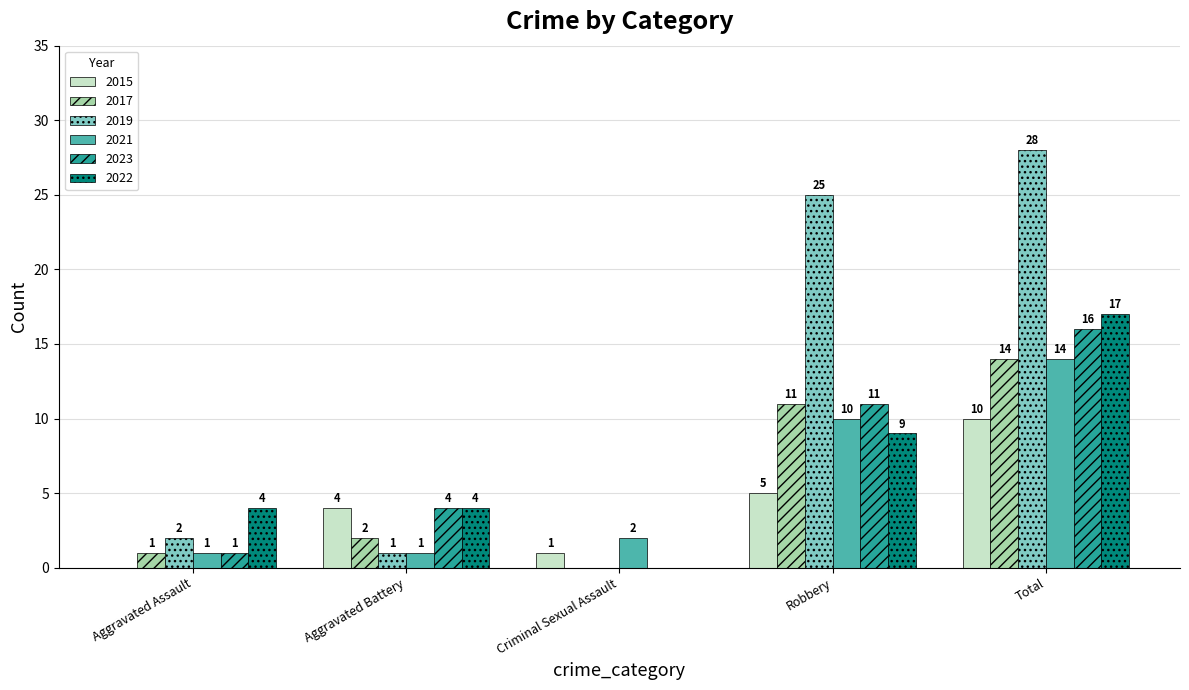

What is the total value across all series at Criminal Sexual Assault?

3